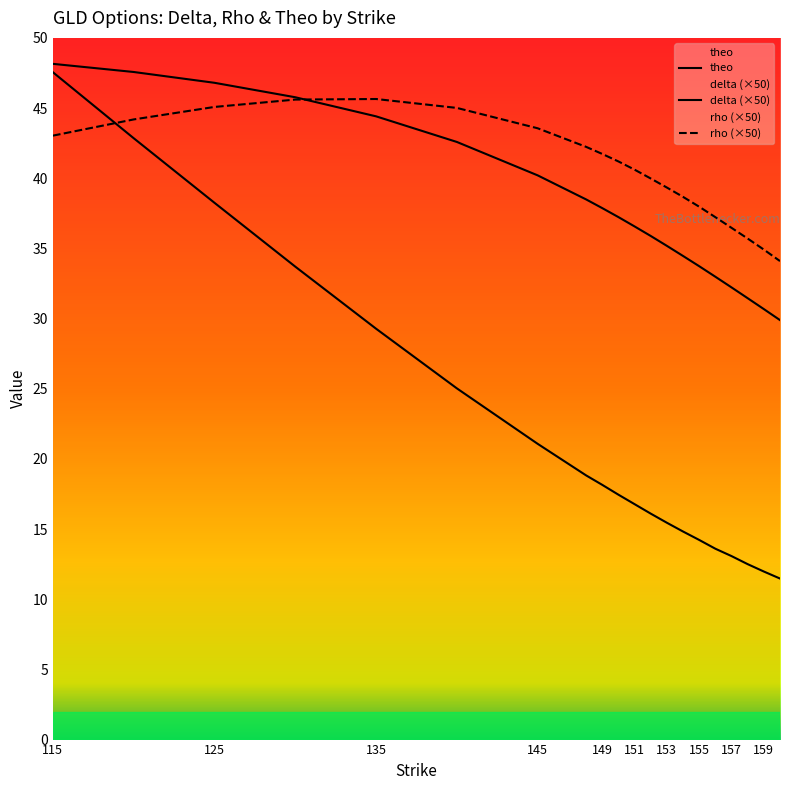

What is the difference between the maximum and minimum values in the theo series?

36.1